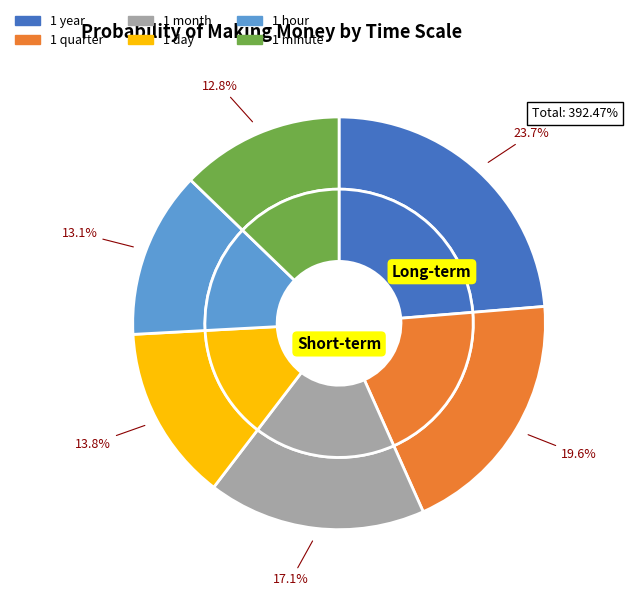

Is it true that 1 year is 16% of the pie?

False